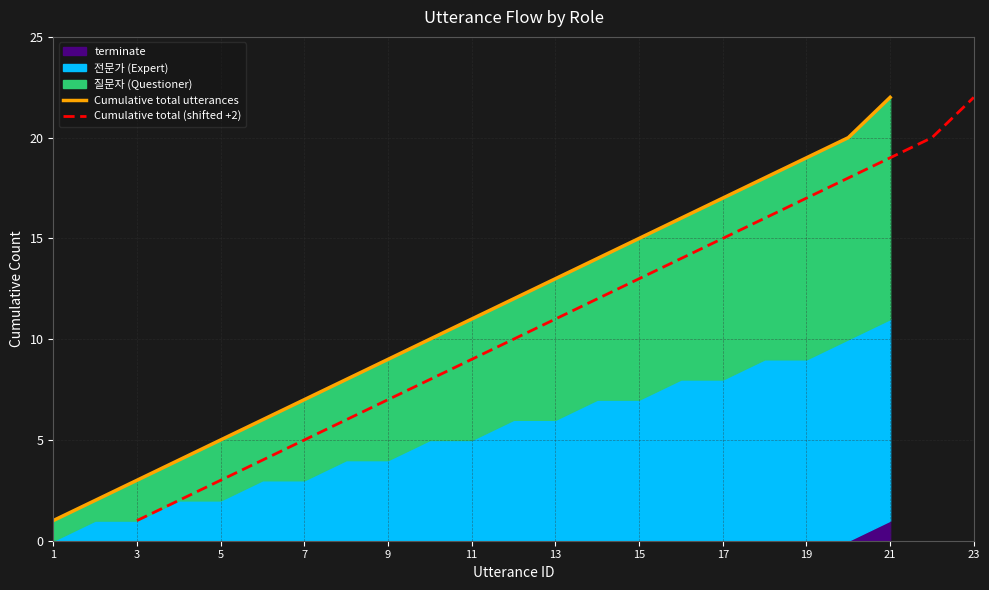

True or false: Cumulative total utterances and Cumulative total (shifted +2) intersect in this chart.

False